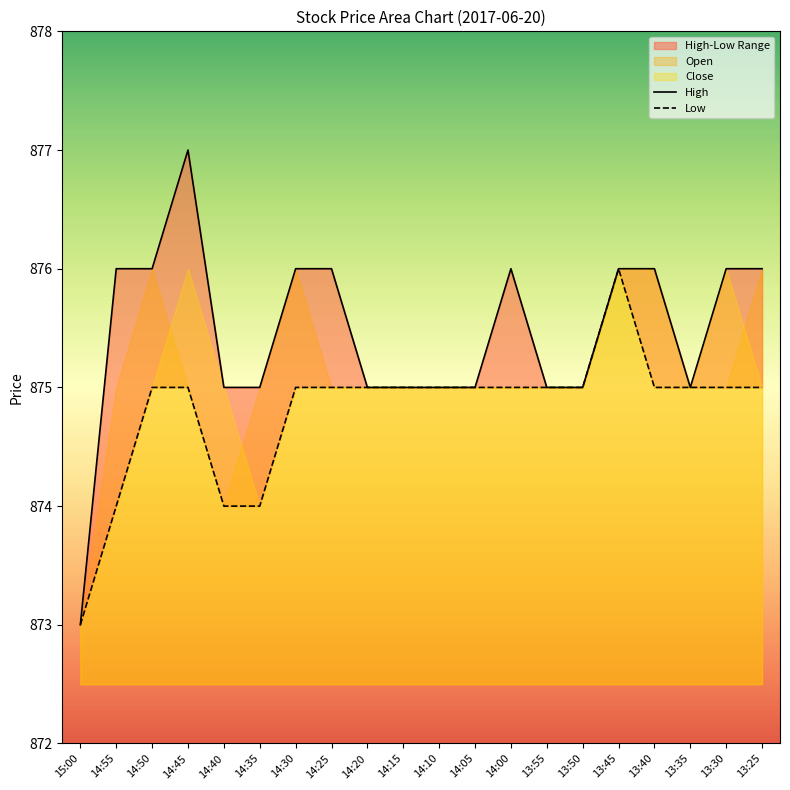

What is the sum of all Low values?

17496